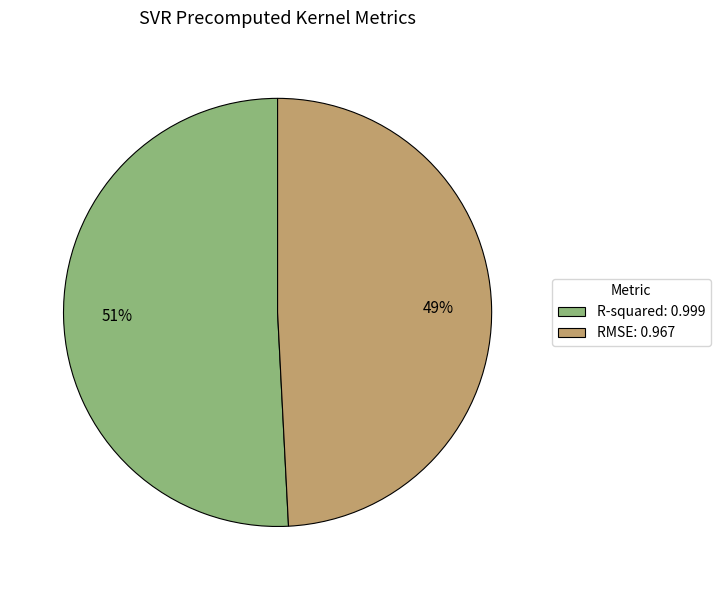

Count the number of slices in the pie.

2